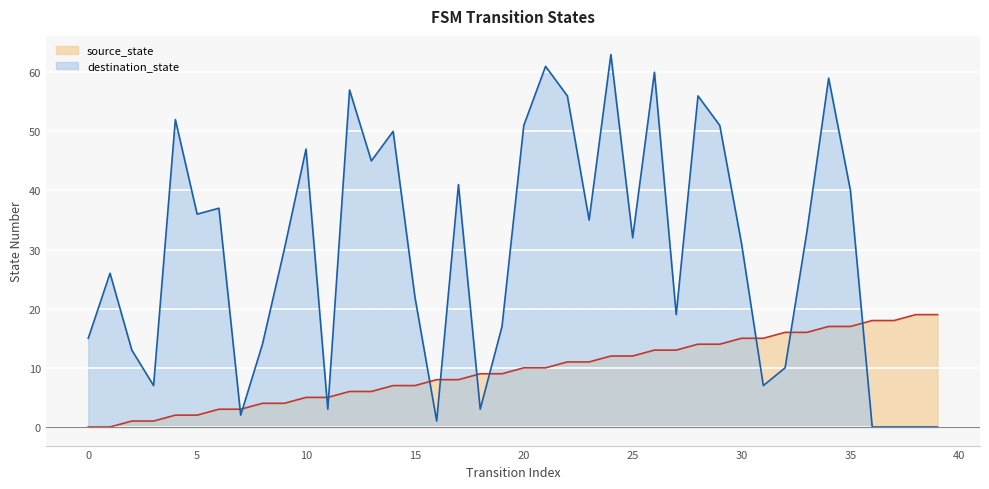

How many positive values does the source_state series have?

38